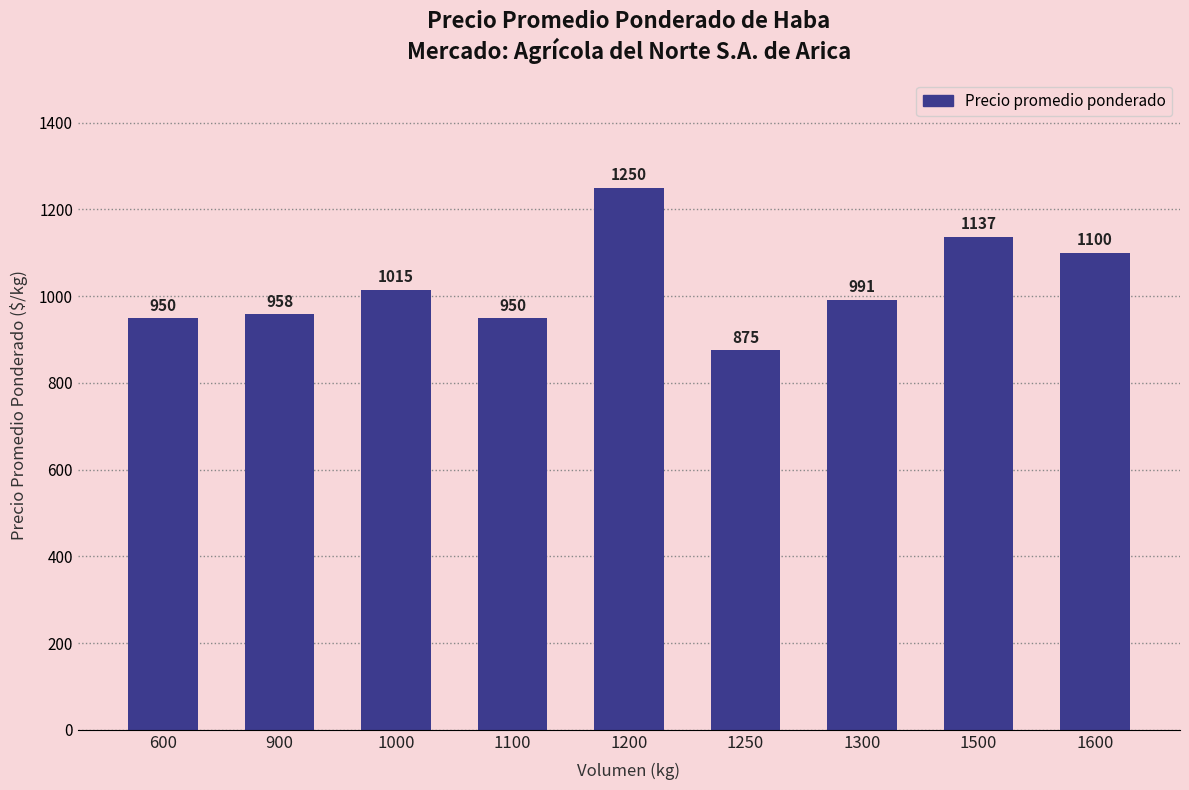

What is the value of the 4th bar from the left?

950.0